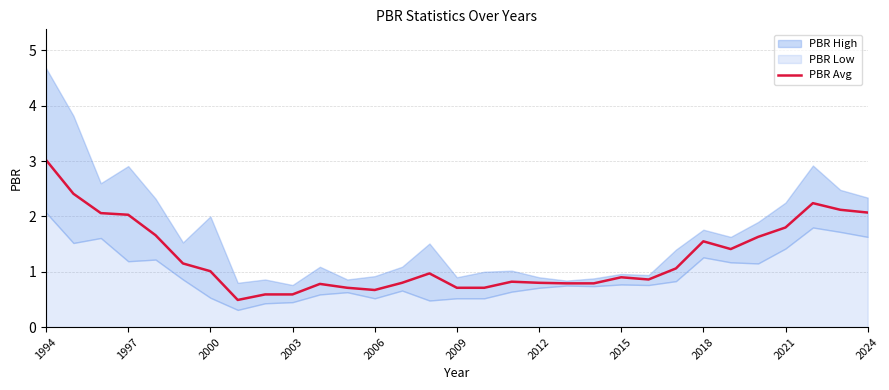

Is it true that PBR Avg equals 0.9 at 2015?

True